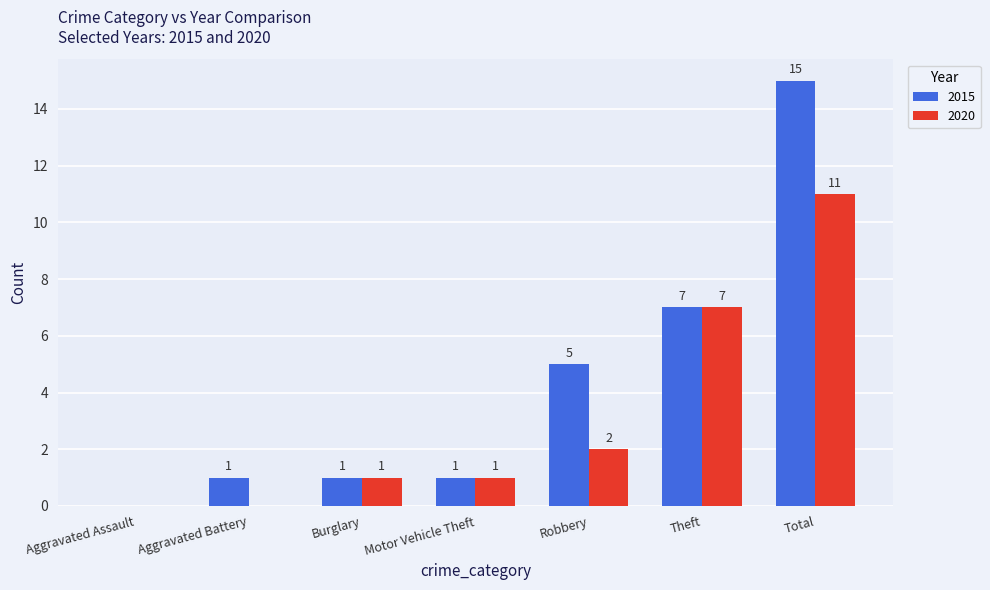

What is the sum of all 2020 values?

22